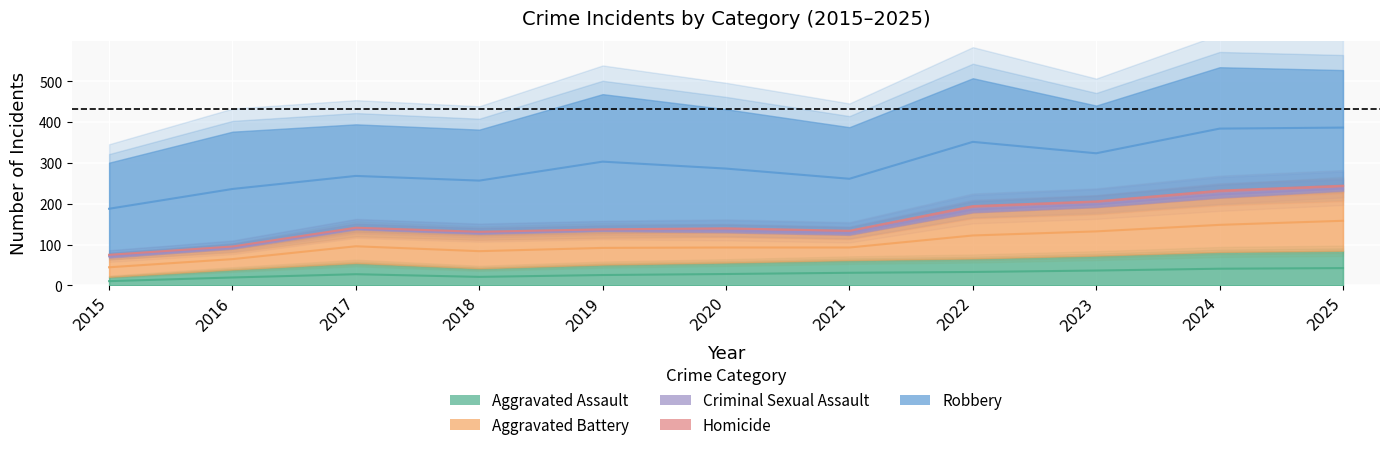

What is the total value across all series at 2022?

508